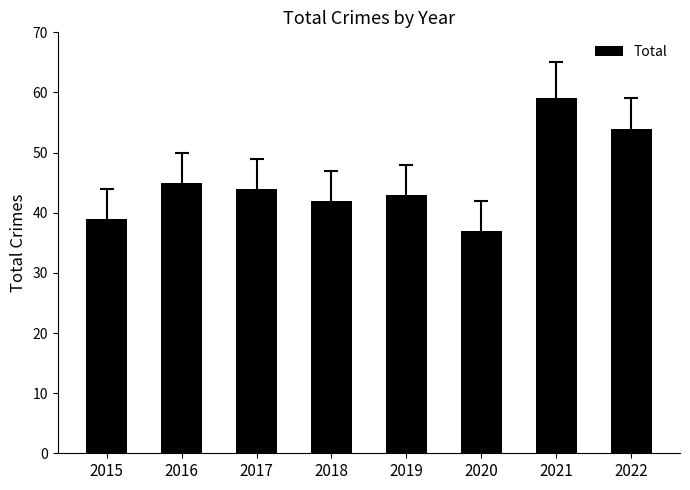

What is the difference between the values at 2018 and 2022?

12